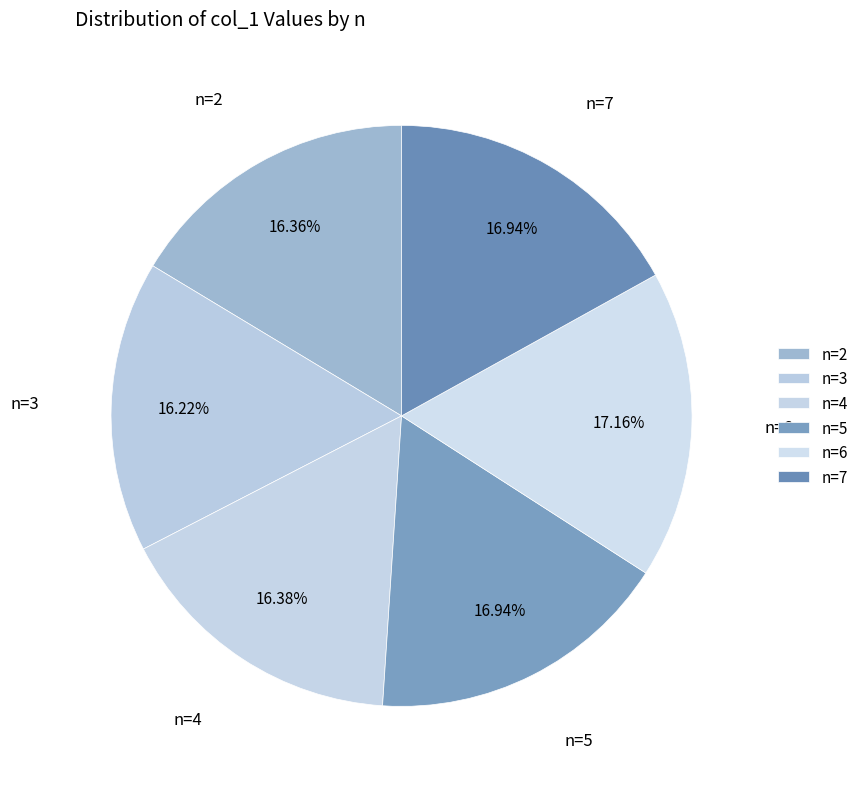

The n=2 slice represents 2% of the pie. True or false?

False